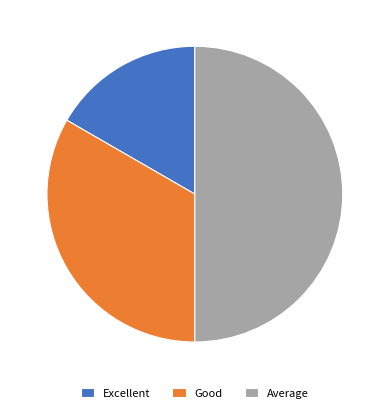

Do Average and Excellent together represent more than half of the pie?

Yes